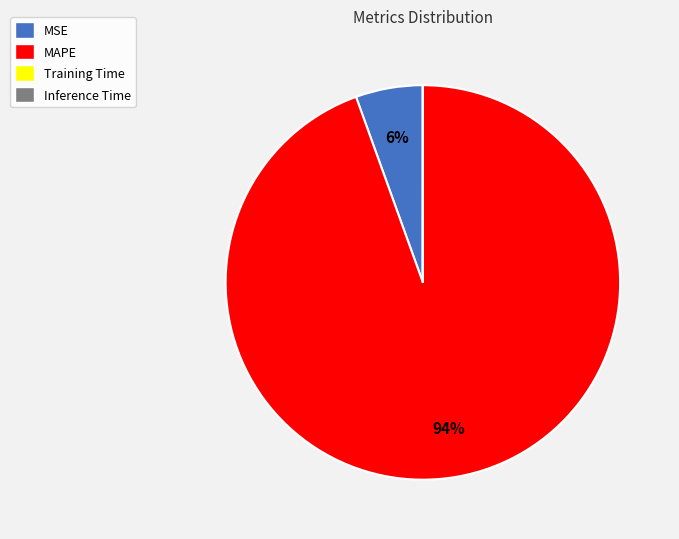

The MSE slice represents 6% of the pie. True or false?

True